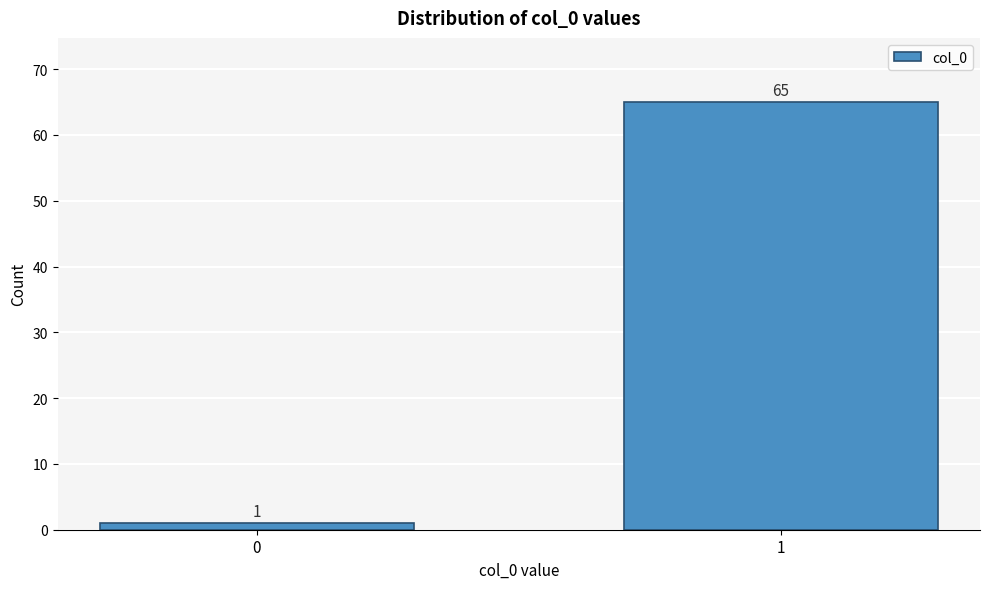

Reading left to right, what are all the values shown in this chart?

0=1	1=65